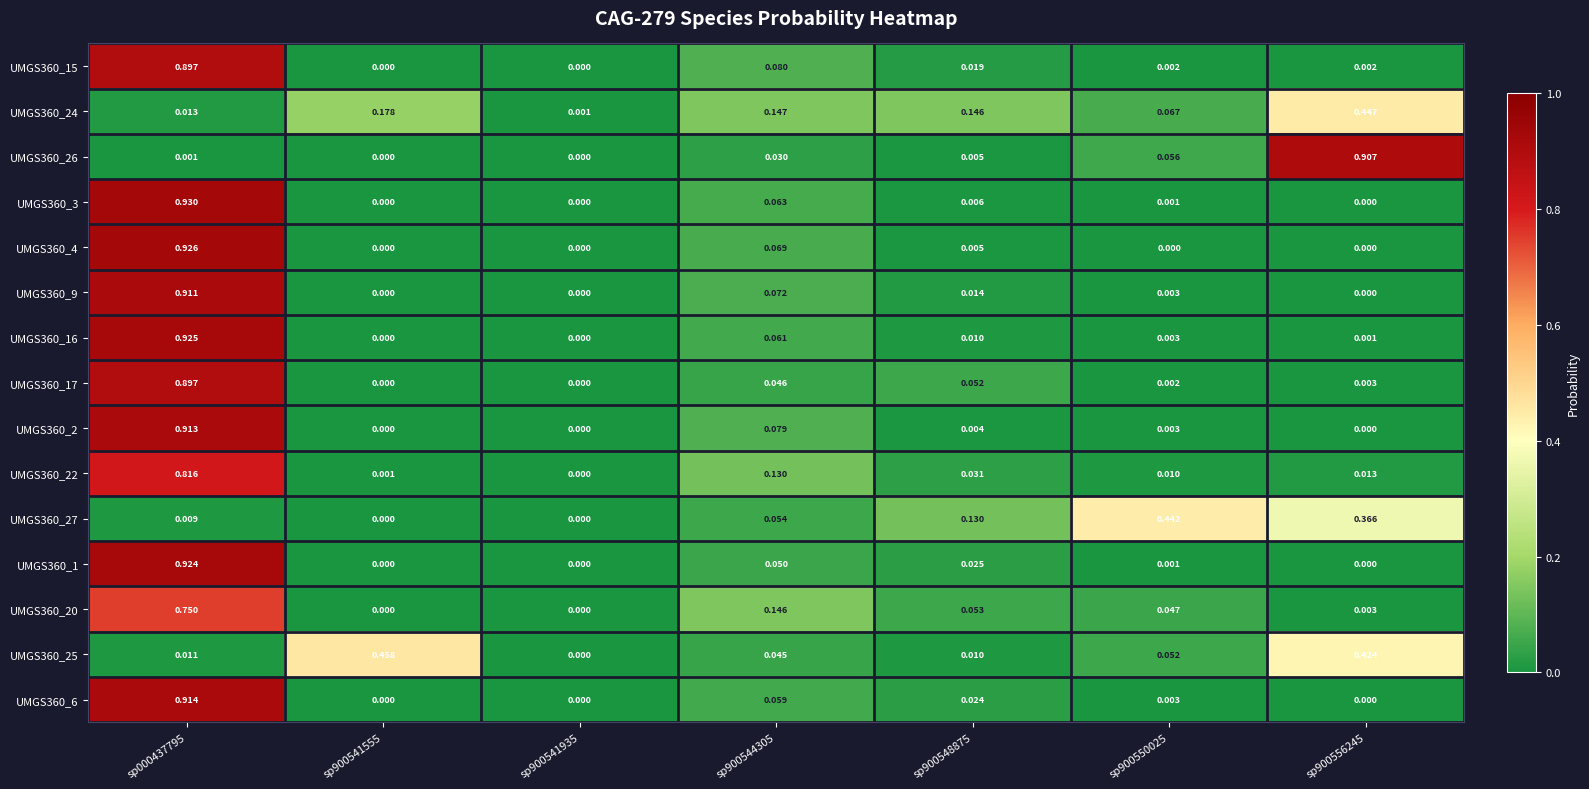

Is the value of UMGS360_4 at sp000437795 greater than the value of UMGS360_3 at sp000437795?

No